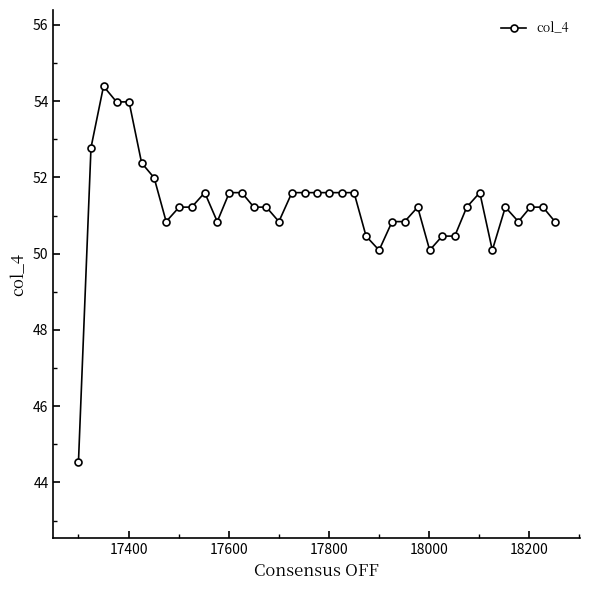

True or false: the data has more than 1 interior local peaks.

True